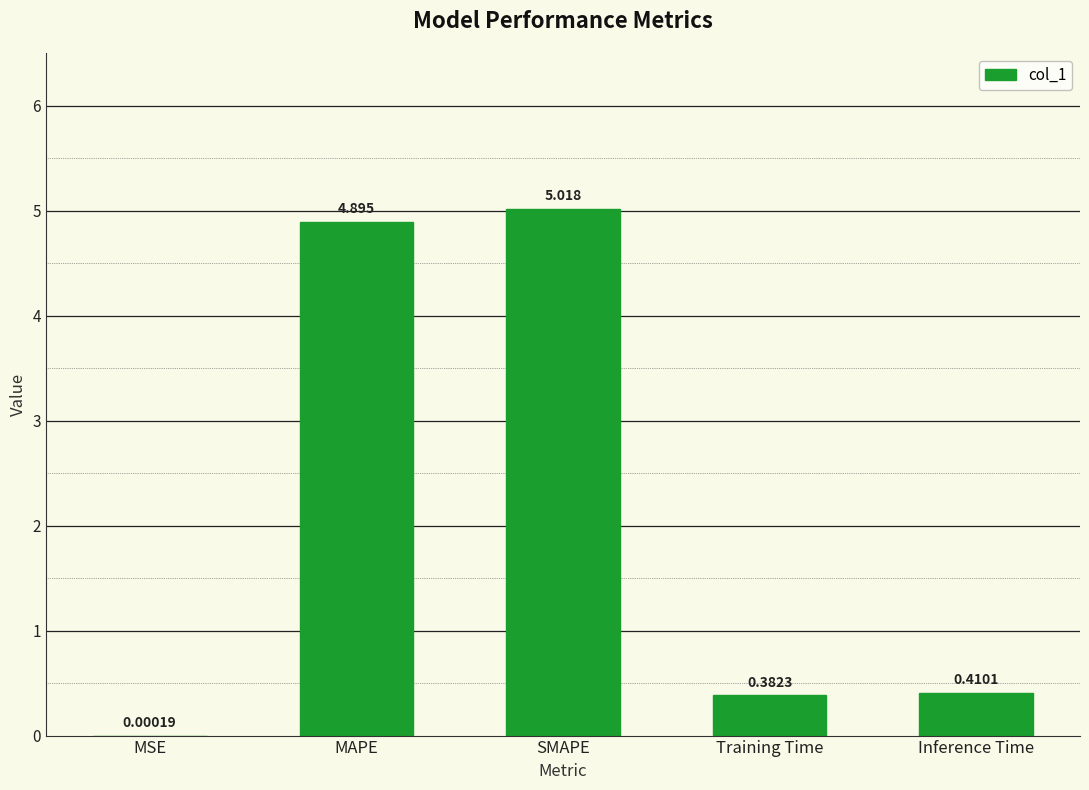

Count the number of categories in the chart.

5